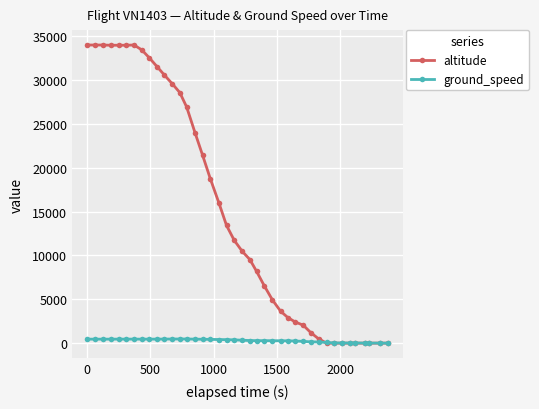

What is the greatest value displayed?

34000